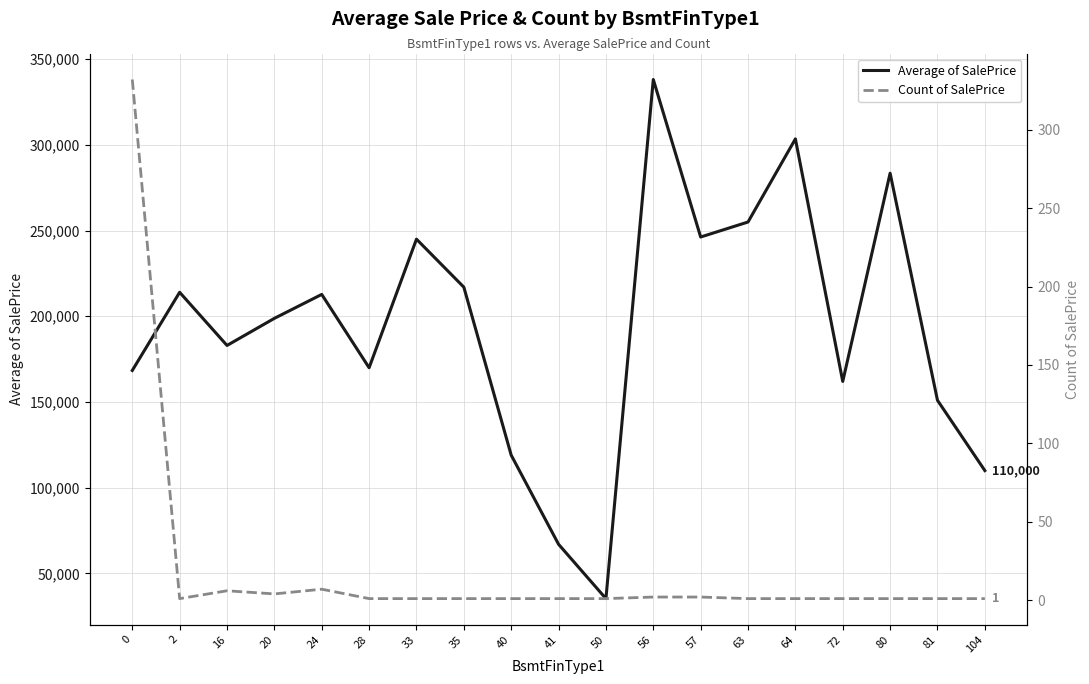

What is the sum of all Average of SalePrice values?

3679576.2